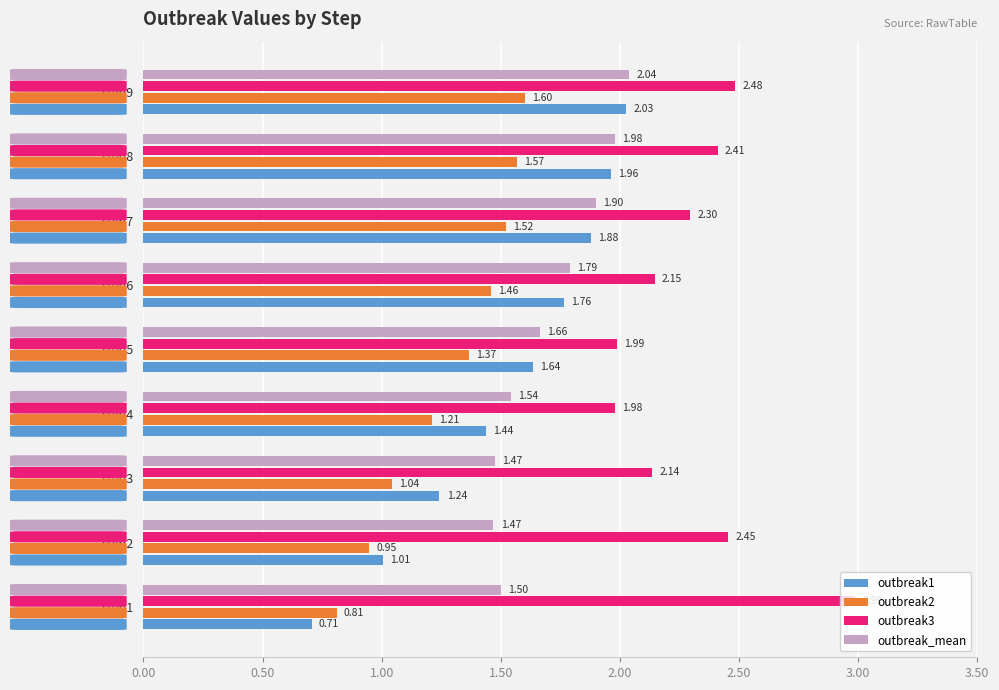

Rank the categories by outbreak2 value from highest to lowest.

step9, step8, step7, step6, step5, step4, step3, step2, step1